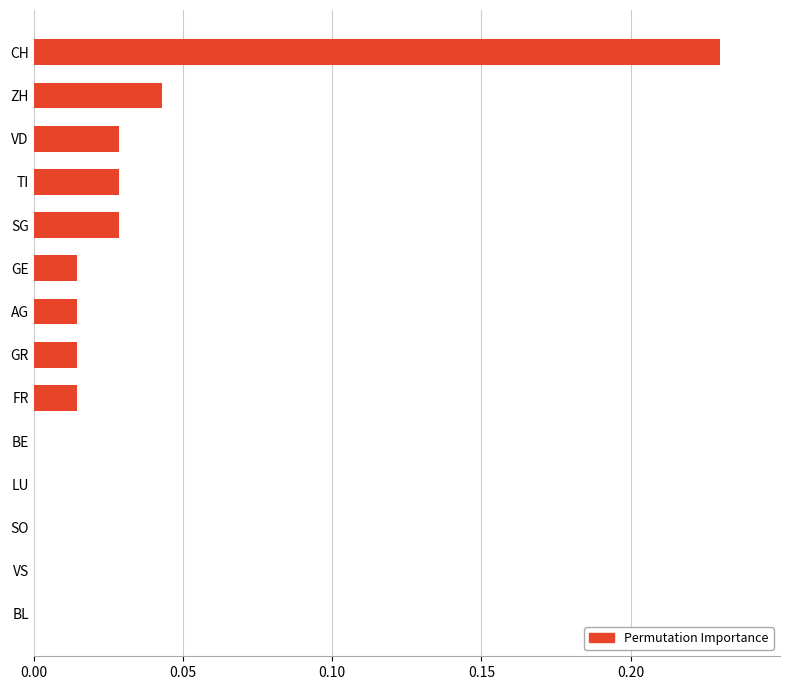

Are the bars horizontal?

Yes